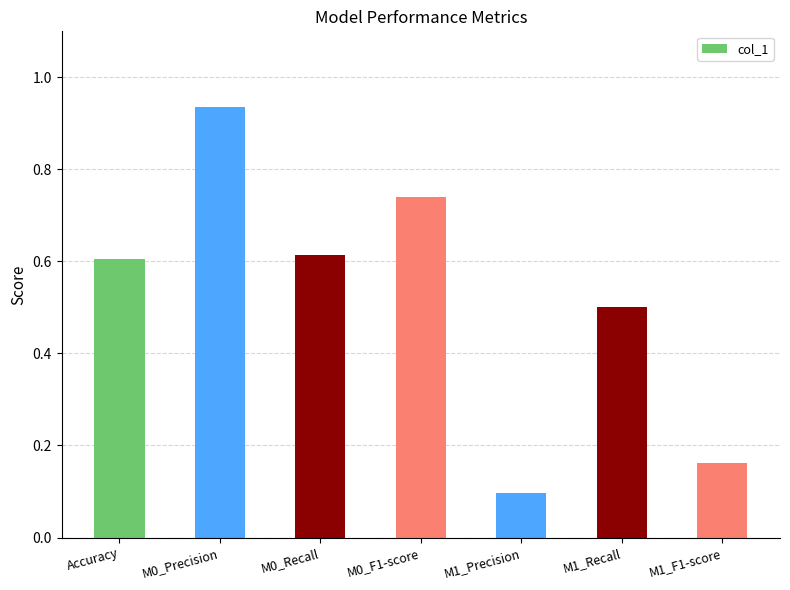

How many bars are there in total?

7